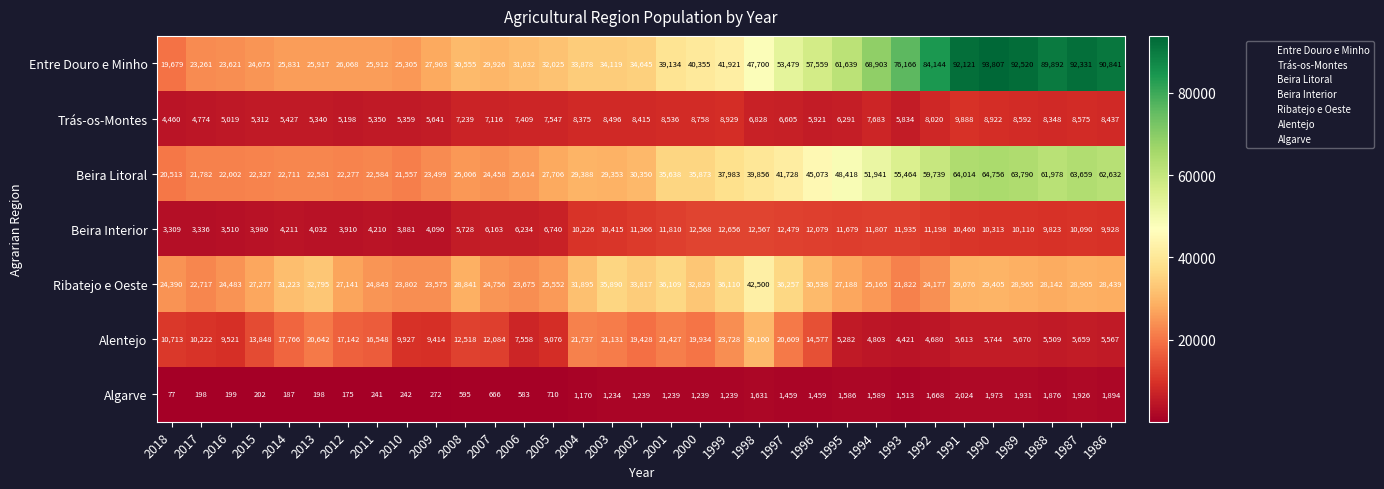

At which label is Trás-os-Montes closest to 7174?

2007